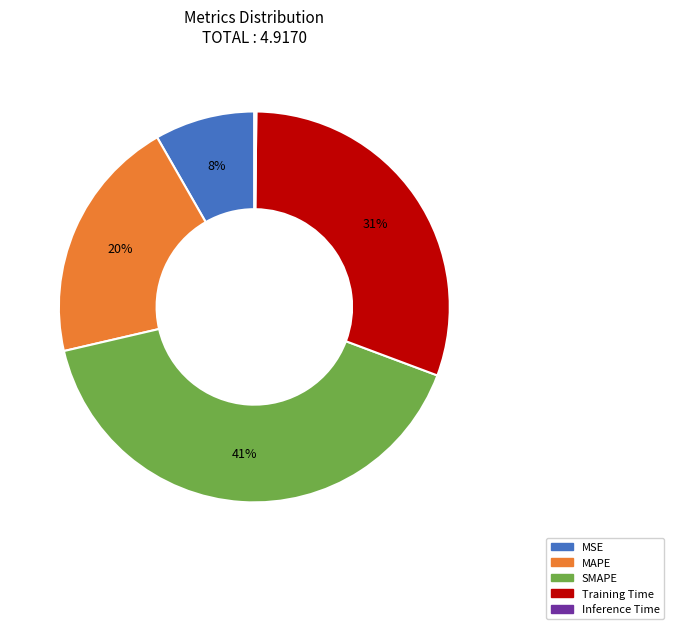

To the nearest percent, what is the difference between the largest and smallest slice percentages?

41%